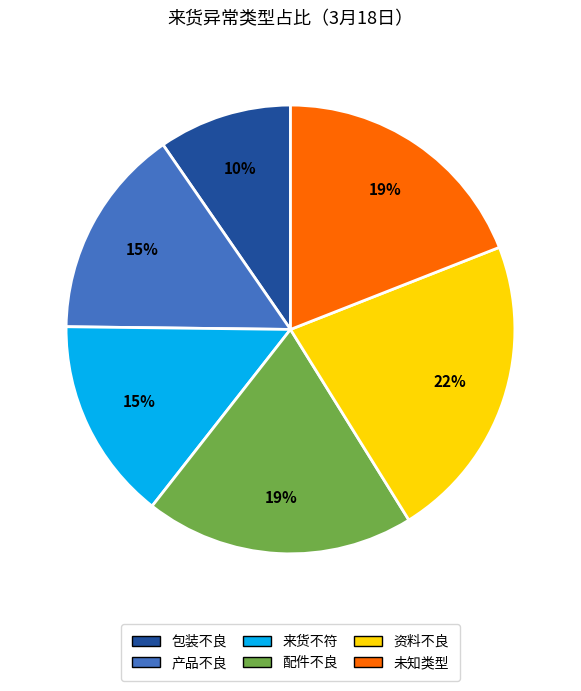

How many segments does this pie chart have?

6